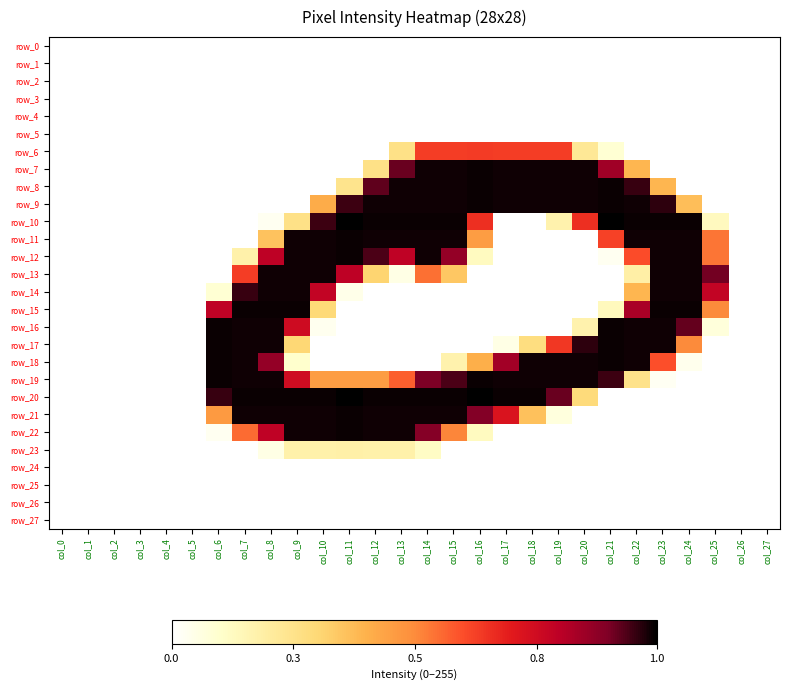

Is it true that row_16 equals 0 at col_16?

True